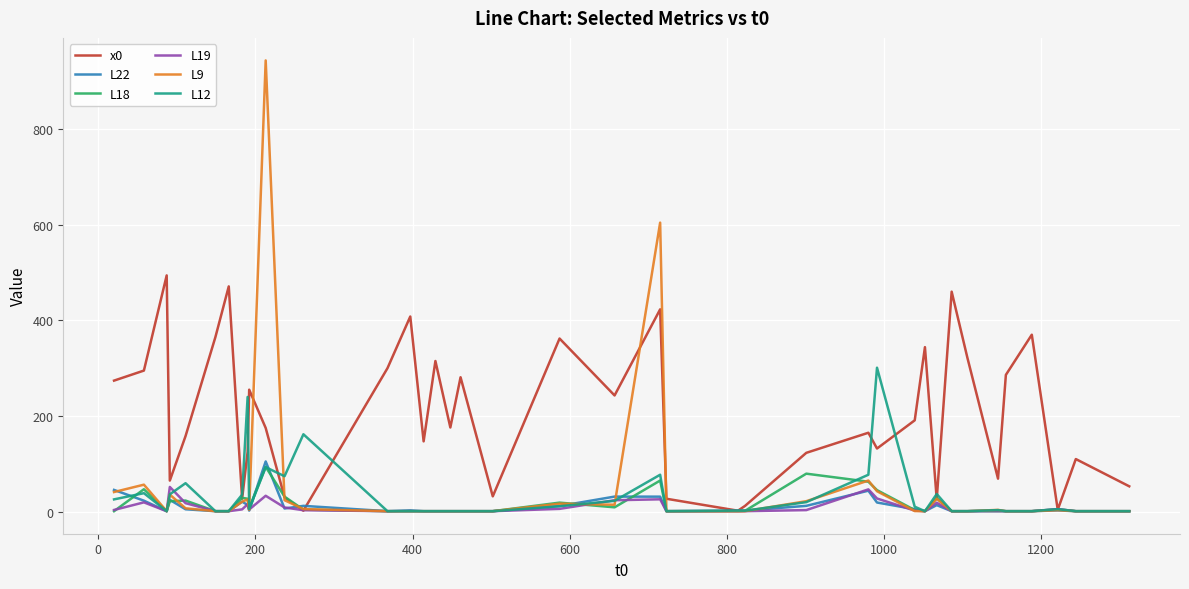

What is the smallest value displayed?

1.0